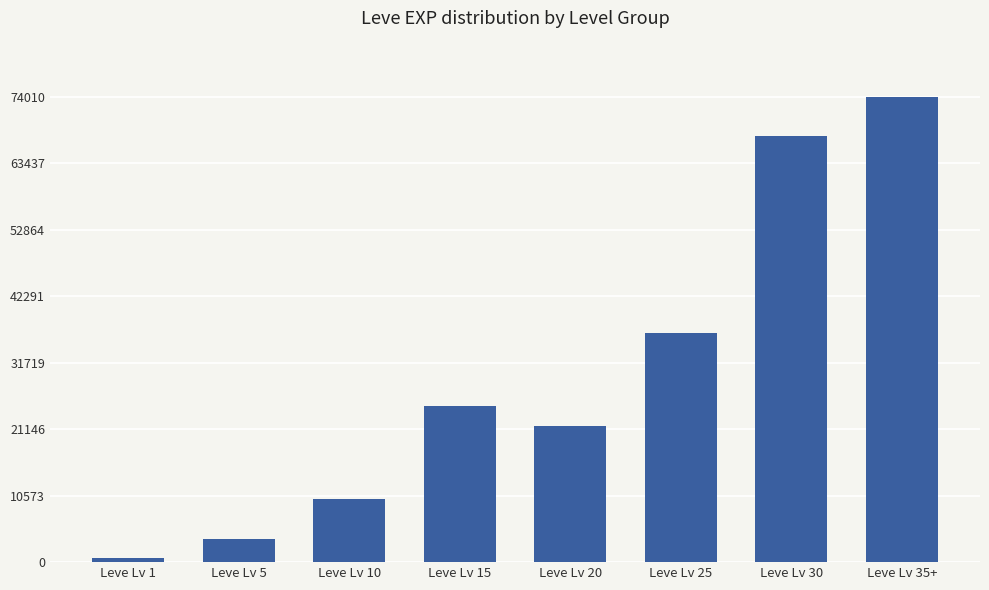

The chart shows a value of 42371 at Leve Lv 35+. True or false?

False